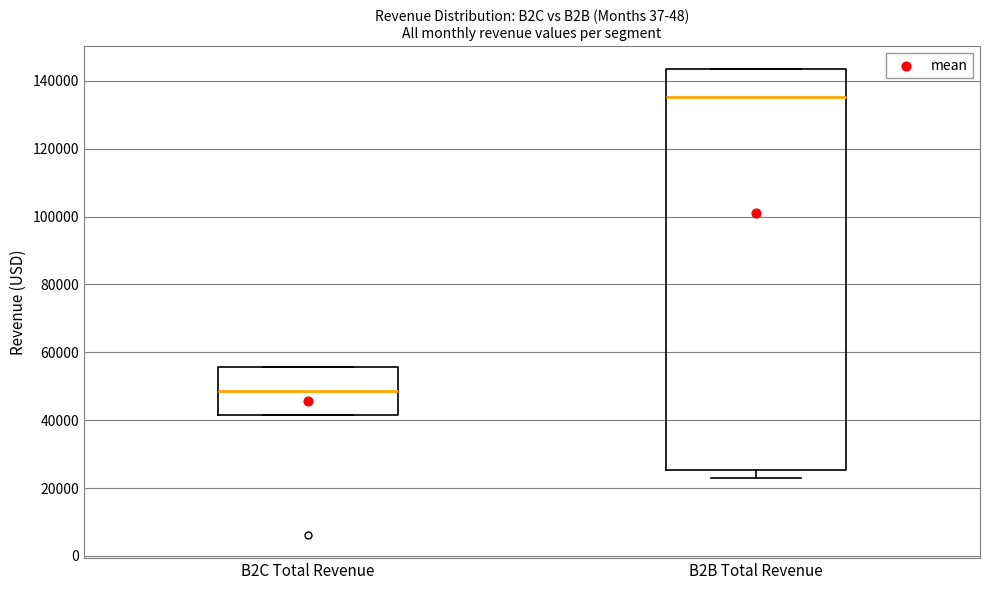

Reading left to right, transcribe this box plot: for each box, give where its median line is, the range the box spans, and where its two whiskers end, as read against the y-axis. The values are not printed on the chart, so give them approximately, as read against the axis.

B2C Total Revenue: median 48000, box 42000 to 56000, whiskers 42000 to 56000
B2B Total Revenue: median 136000, box 26000 to 144000, whiskers 22000 to 144000